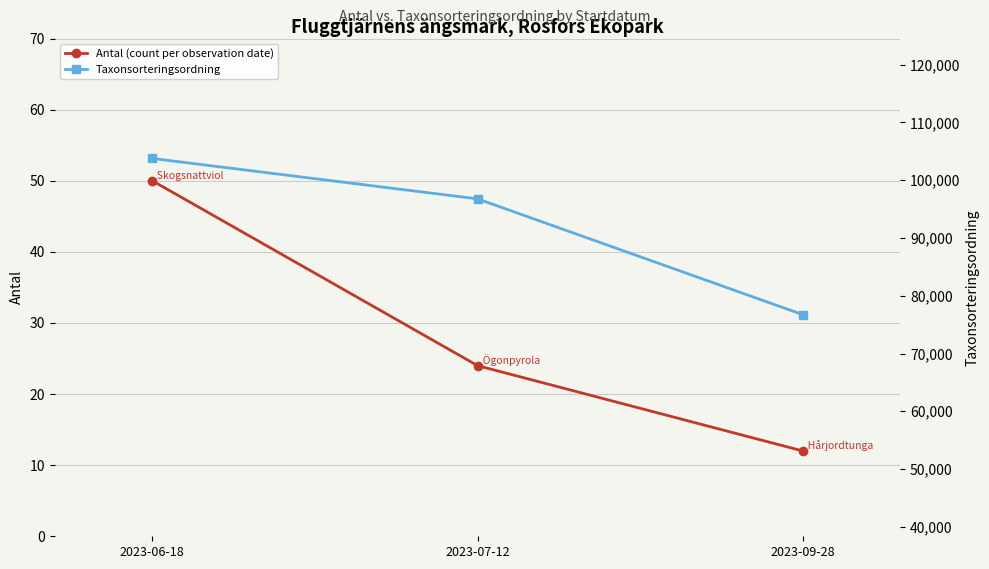

What is the sum of all Taxonsorteringsordning values?

277269